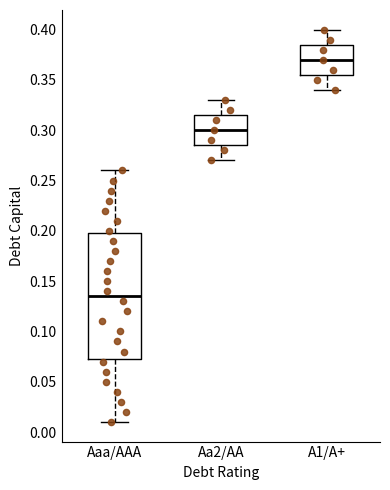

Which box has the highest median line?

A1/A+